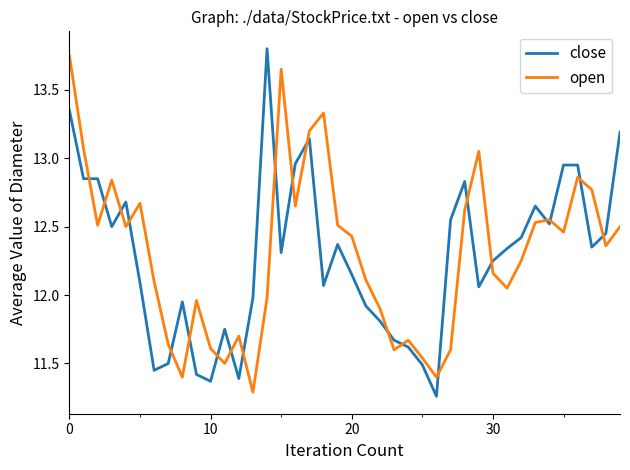

After their last crossing, which series has the higher values: close or open?

close